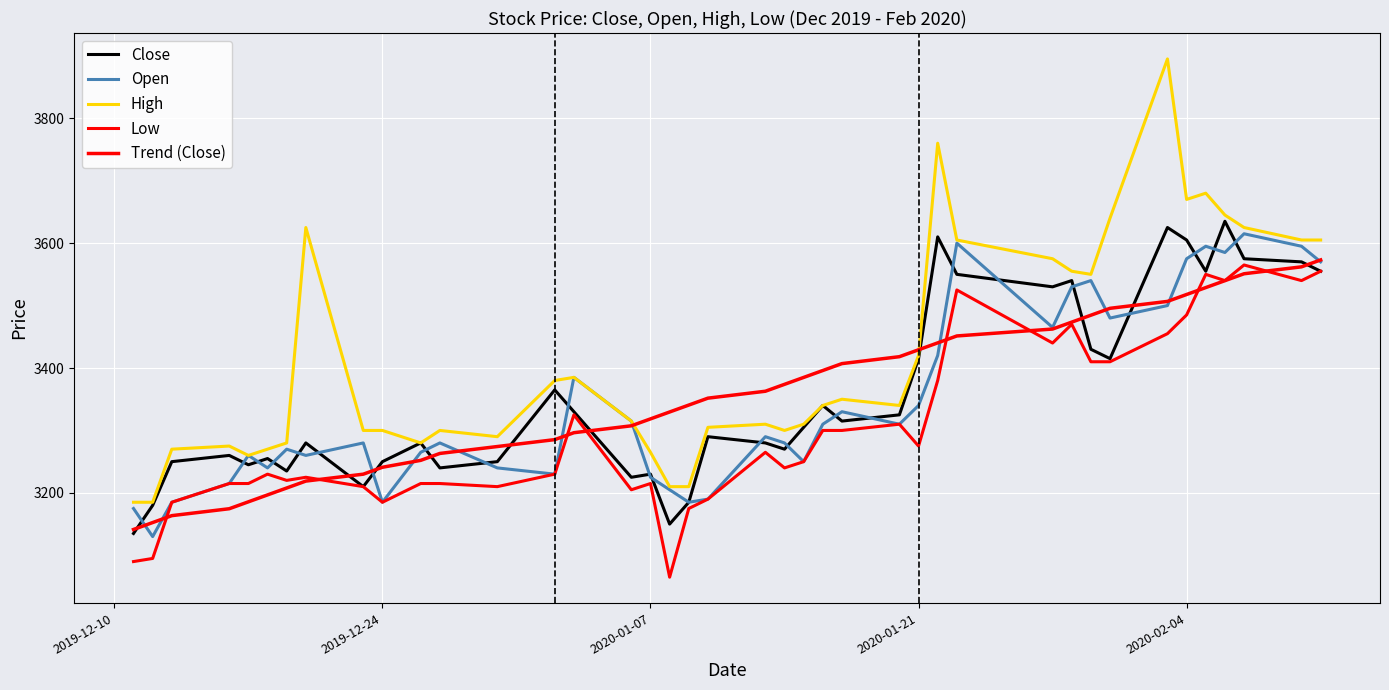

How many distinct data groups are displayed?

5